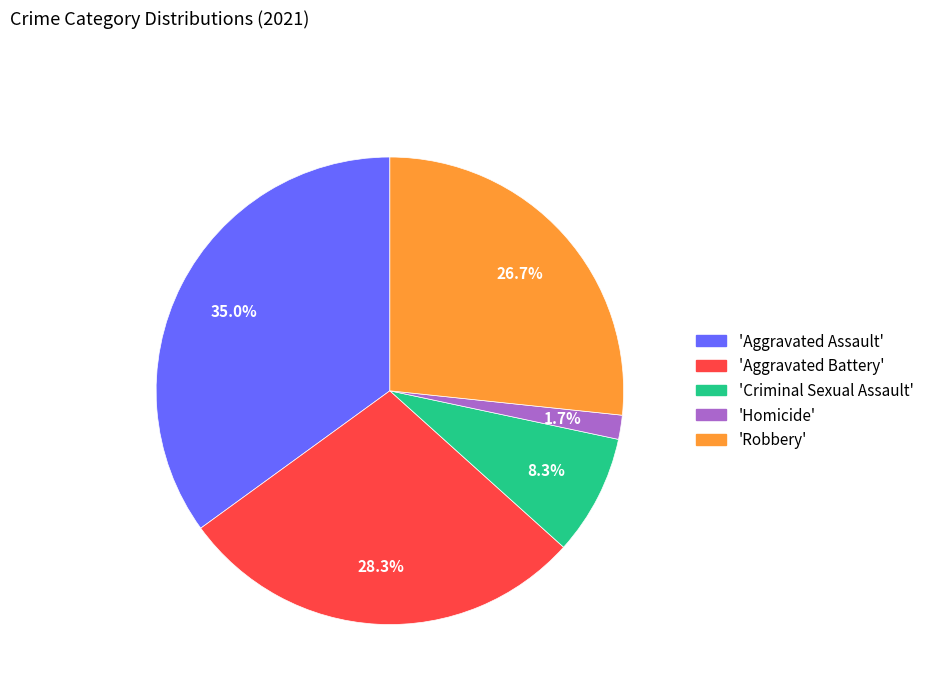

Does any single category account for the majority?

No